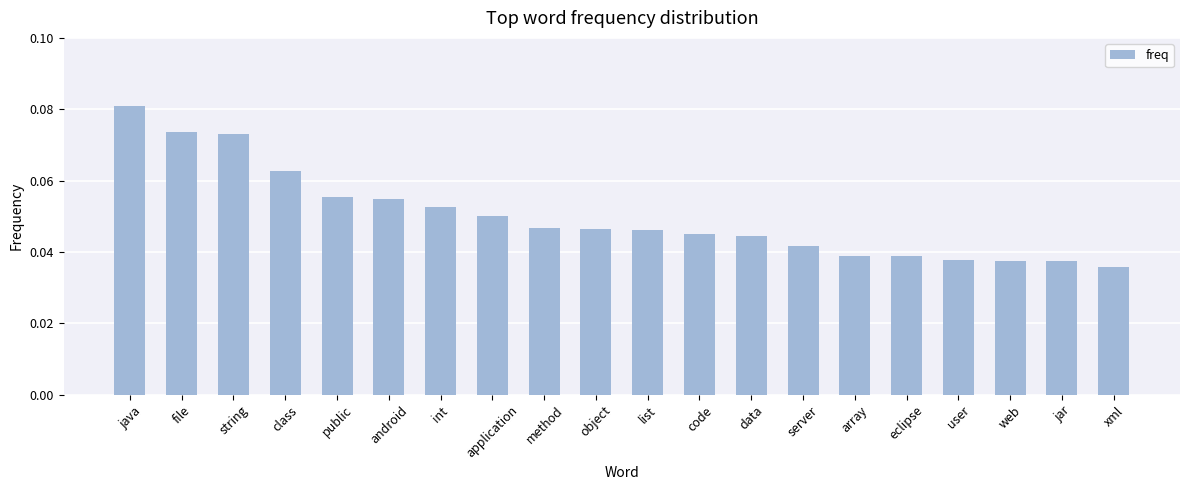

Between web and application, which is larger?

application